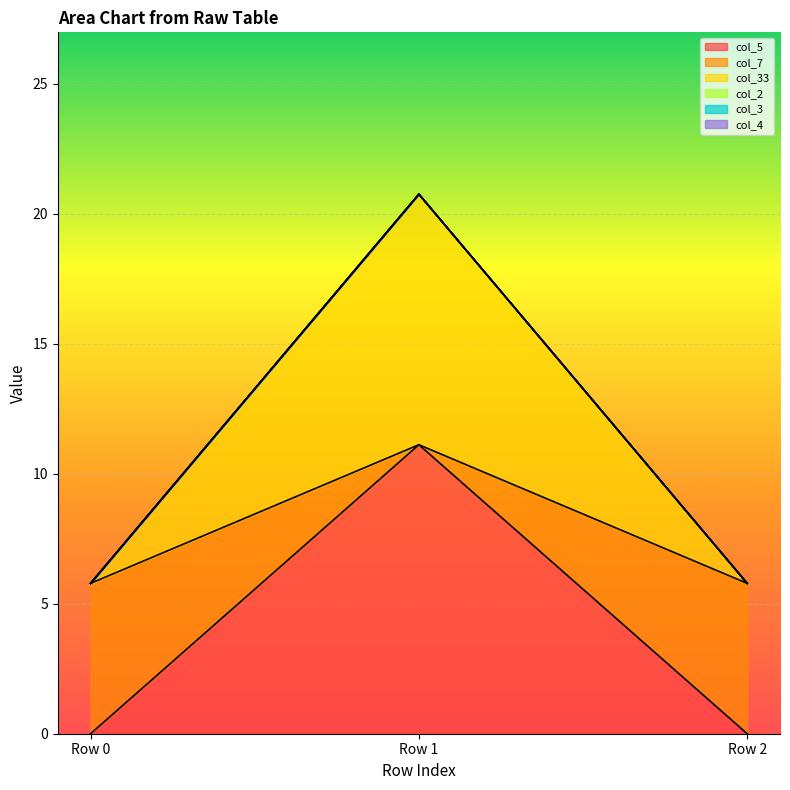

Does the chart display data point markers on the line(s)?

No